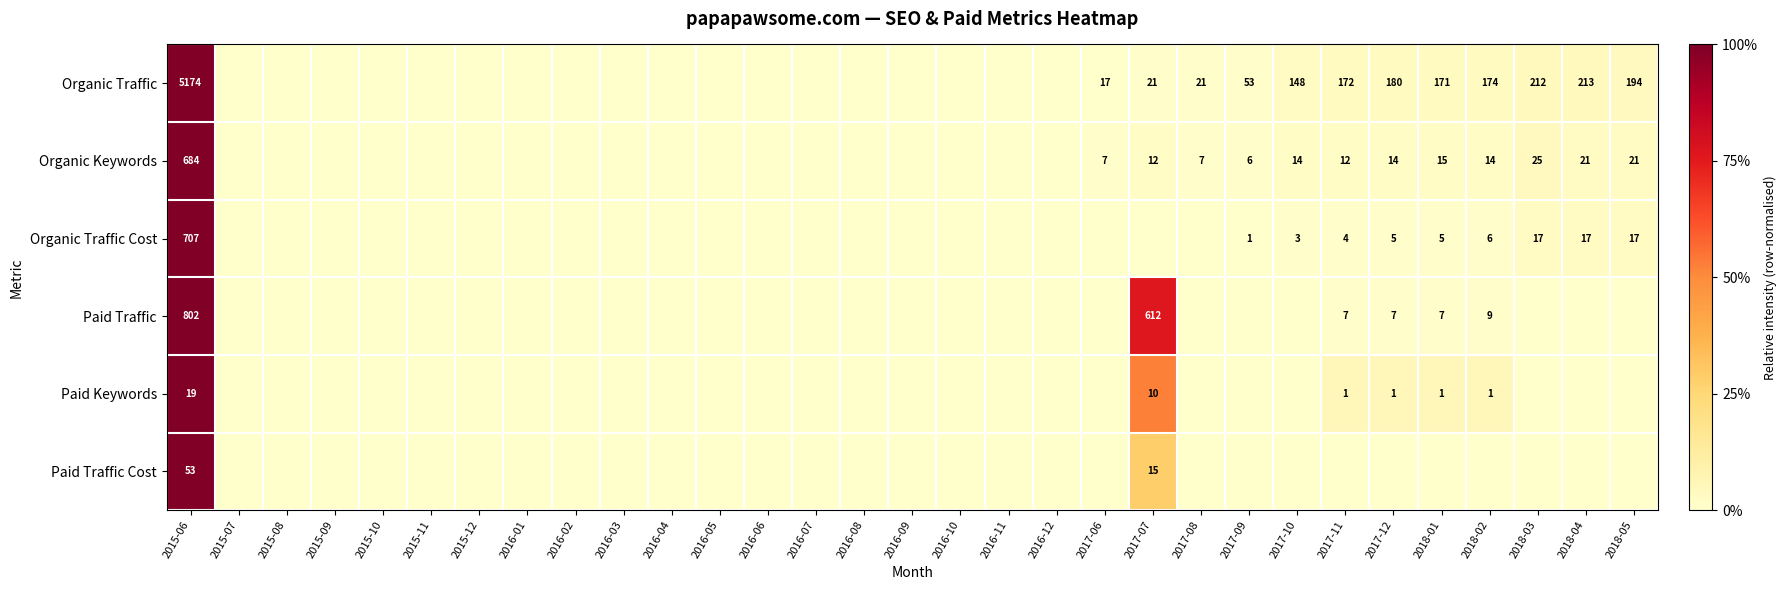

The Organic Keywords series shows 4 at 2017-06. True or false?

False